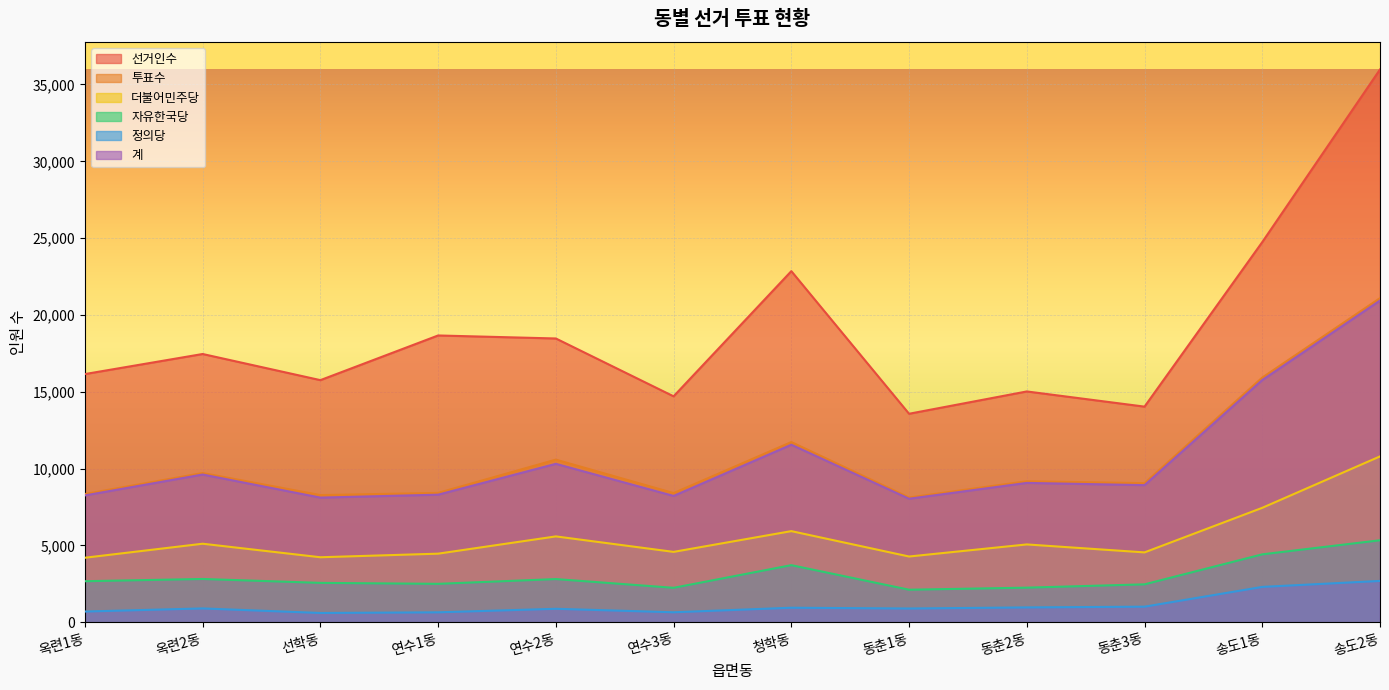

The 자유한국당 series shows 1253 at 동춘2동. True or false?

False